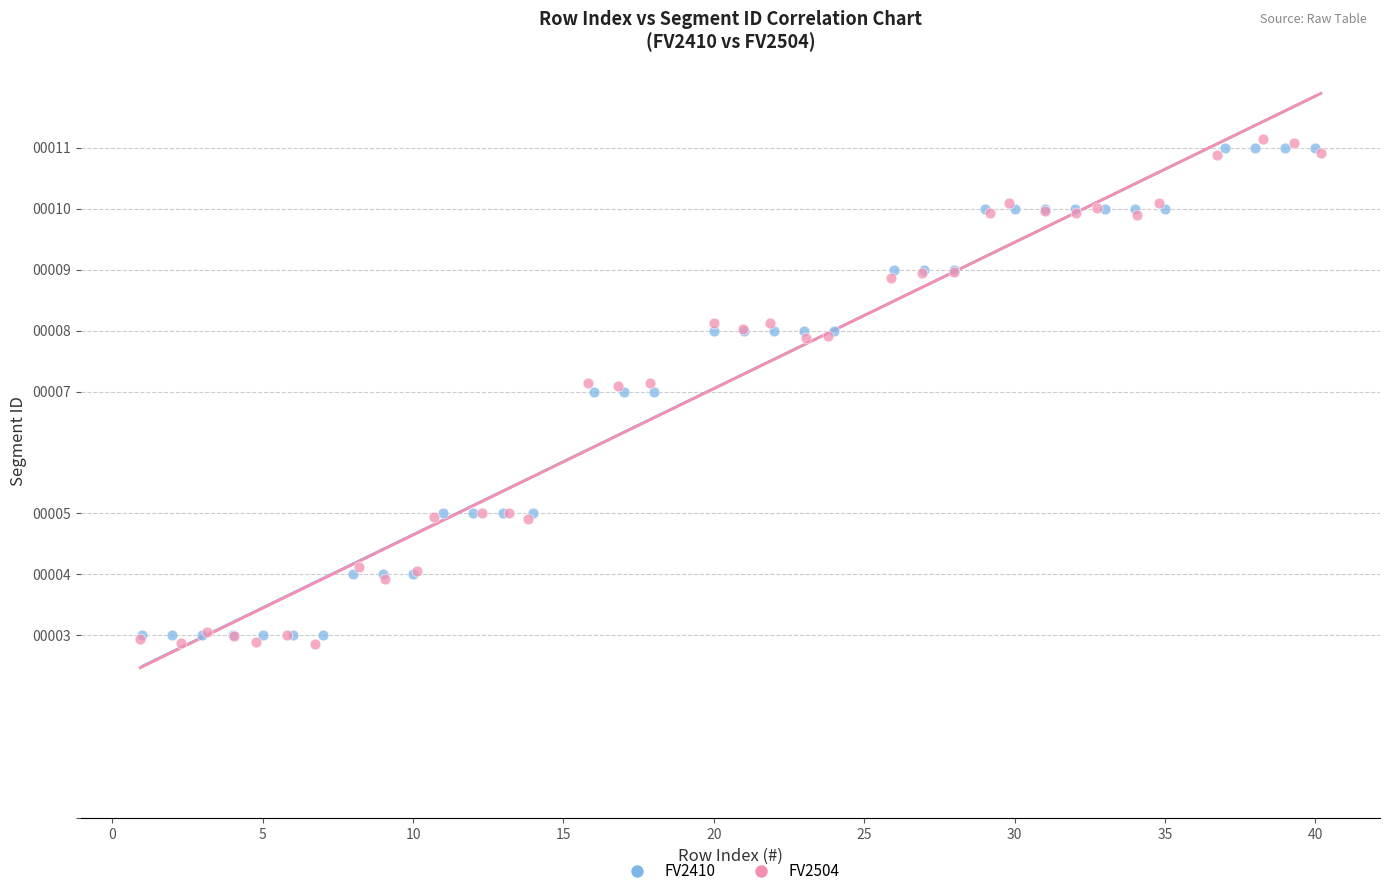

Which series reaches the minimum Y coordinate?

FV2504